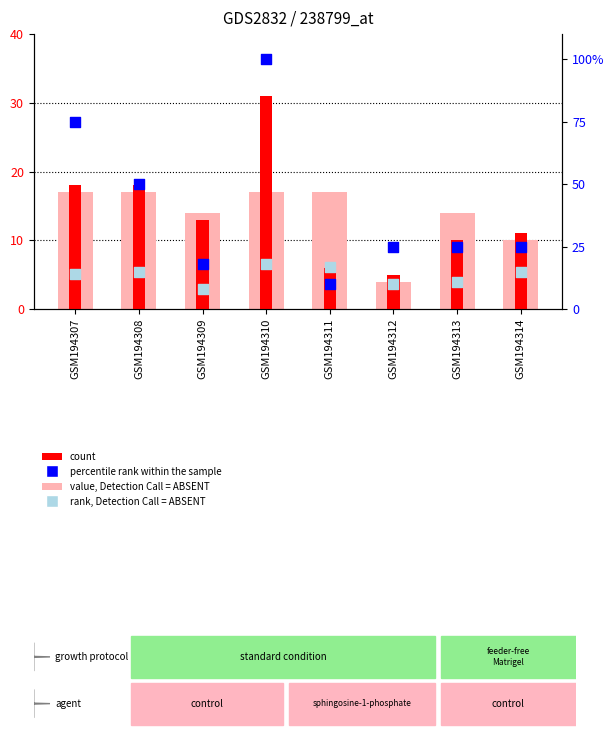

Which series reaches the minimum Y coordinate?

value, Detection Call = ABSENT